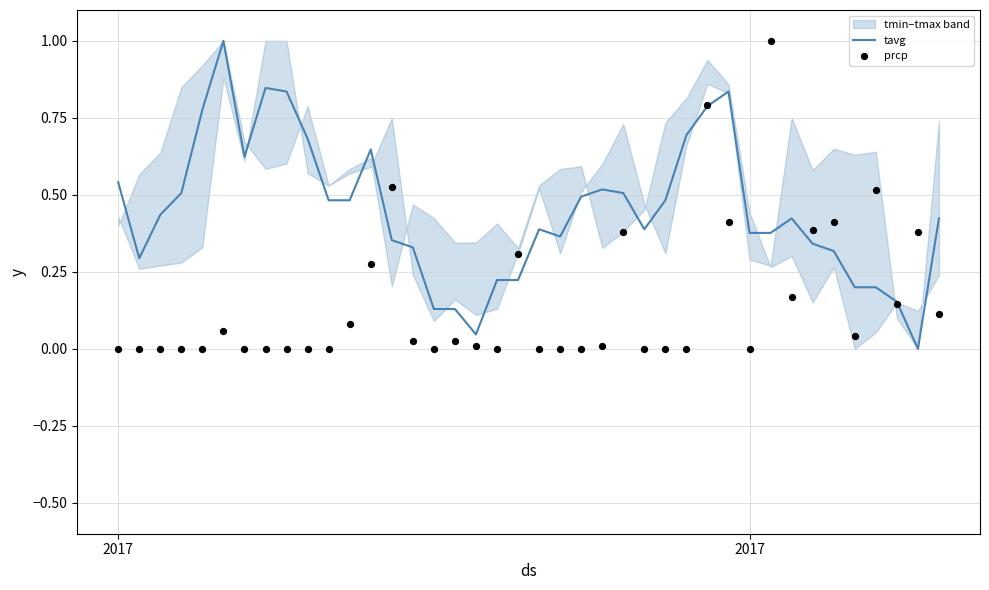

Which series contains the lowest Y value?

tavg